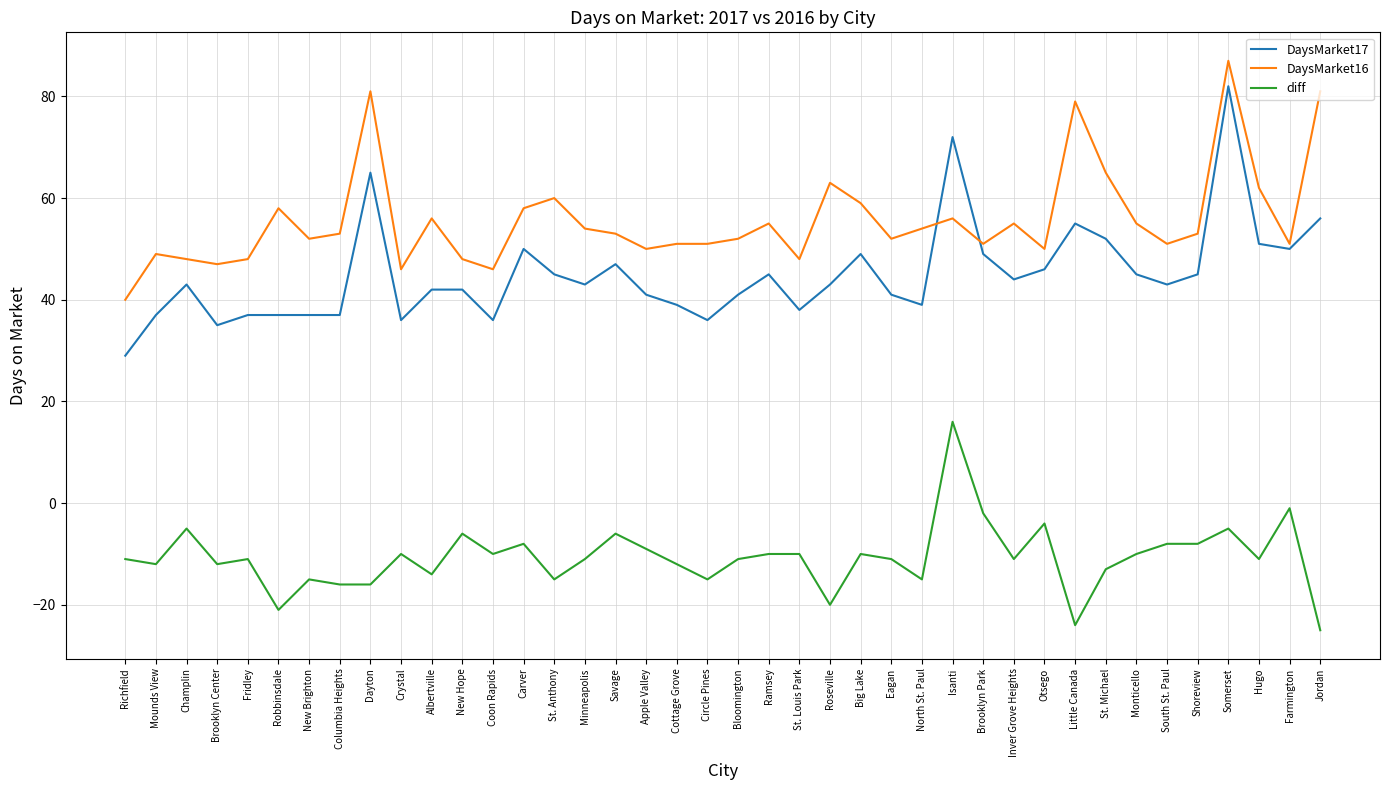

True or false: DaysMarket17 has more than 0 interior local peaks.

True